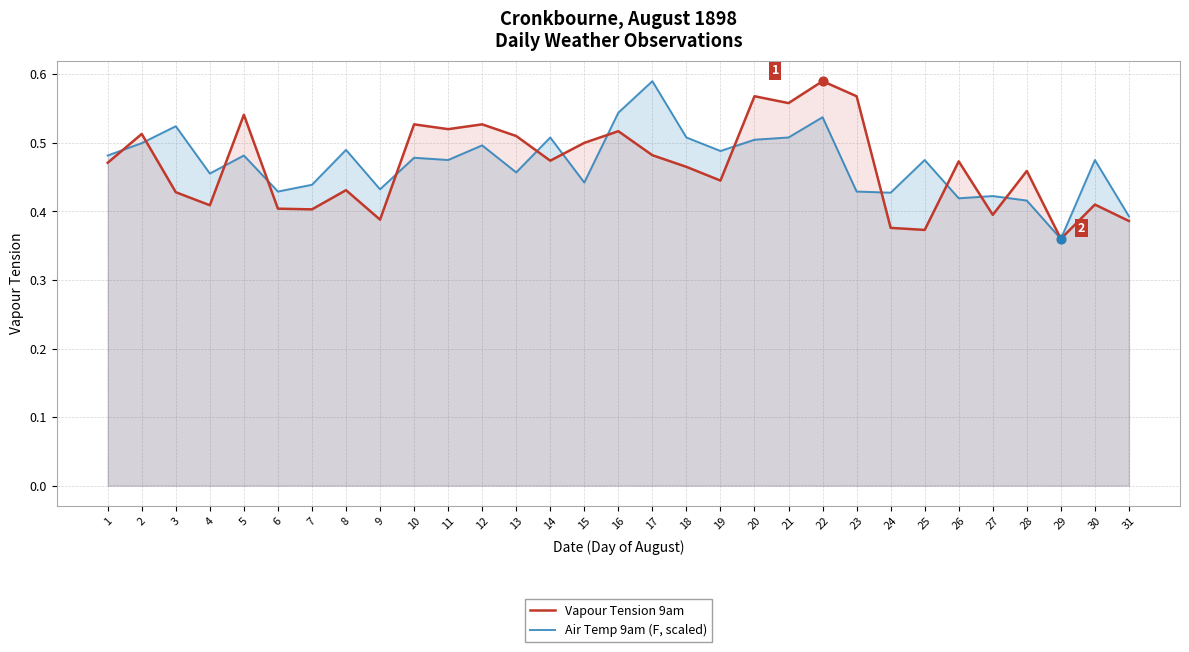

Which series reaches the maximum Y coordinate?

Vapour Tension 9am